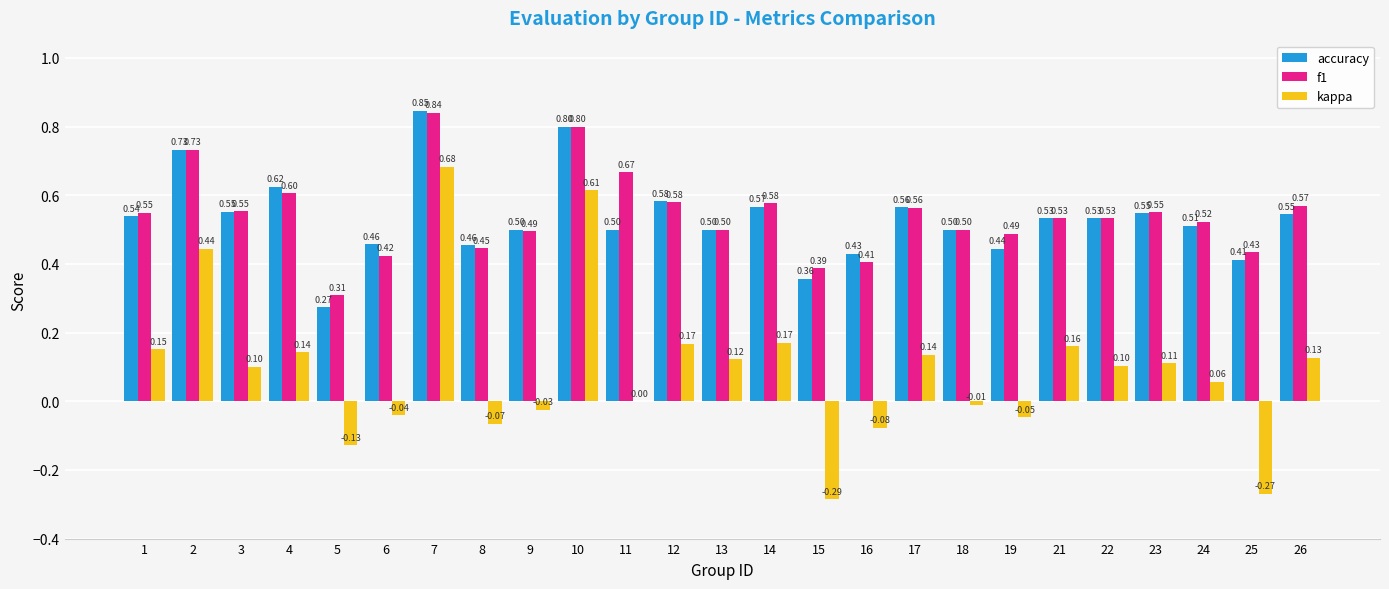

Between 1 and 18, which series saw the biggest shift?

kappa